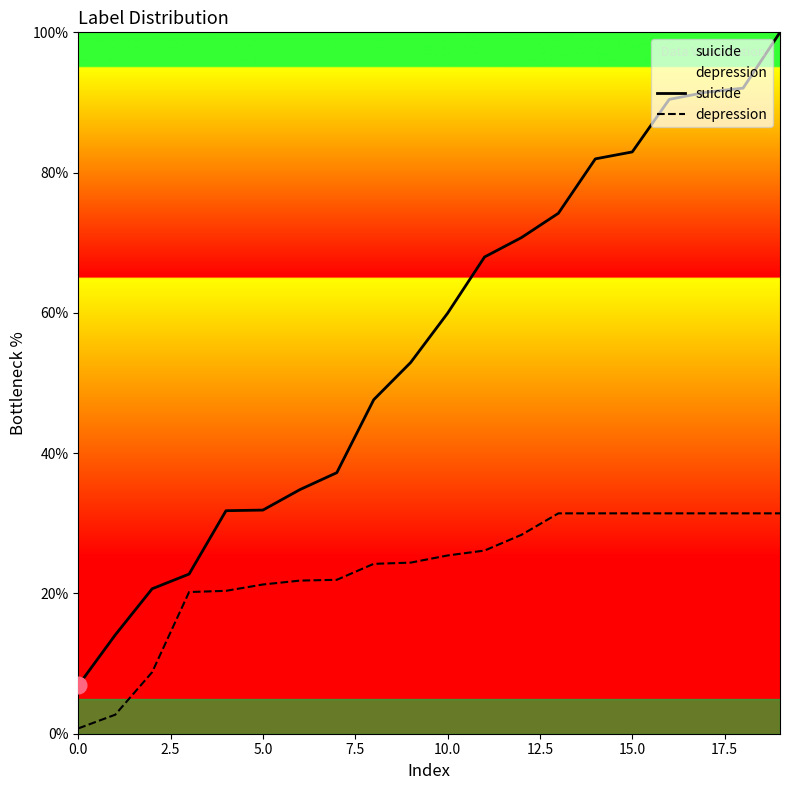

True or false: suicide and depression intersect in this chart.

False